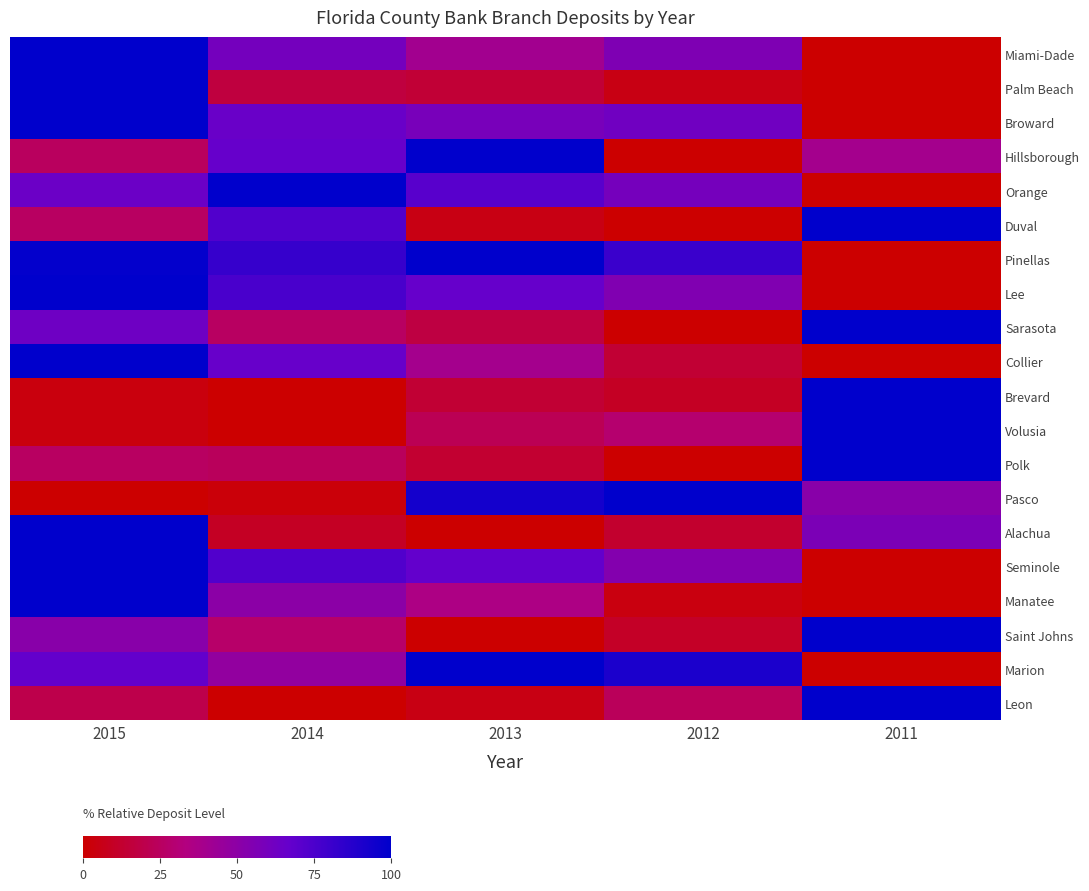

Reading left to right, transcribe all the data shown in this chart.

Miami-Dade: 2015=1.0	2014=0.6	2013=0.4	2012=0.6	2011=0.0
Palm Beach: 2015=1.0	2014=0.2	2013=0.1	2012=0.1	2011=0.0
Broward: 2015=1.0	2014=0.7	2013=0.6	2012=0.6	2011=0.0
Hillsborough: 2015=0.2	2014=0.7	2013=1.0	2012=0.0	2011=0.4
Orange: 2015=0.6	2014=1.0	2013=0.7	2012=0.6	2011=0.0
Duval: 2015=0.3	2014=0.7	2013=0.1	2012=0.0	2011=1.0
Pinellas: 2015=1.0	2014=0.8	2013=1.0	2012=0.8	2011=0.0
Lee: 2015=1.0	2014=0.8	2013=0.7	2012=0.6	2011=0.0
Sarasota: 2015=0.6	2014=0.3	2013=0.2	2012=0.0	2011=1.0
Collier: 2015=1.0	2014=0.7	2013=0.4	2012=0.1	2011=0.0
Brevard: 2015=0.0	2014=0.0	2013=0.1	2012=0.1	2011=1.0
Volusia: 2015=0.0	2014=0.0	2013=0.2	2012=0.3	2011=1.0
Polk: 2015=0.3	2014=0.2	2013=0.1	2012=0.0	2011=1.0
Pasco: 2015=0.0	2014=0.0	2013=0.9	2012=1.0	2011=0.5
Alachua: 2015=1.0	2014=0.1	2013=0.0	2012=0.1	2011=0.6
Seminole: 2015=1.0	2014=0.7	2013=0.7	2012=0.5	2011=0.0
Manatee: 2015=1.0	2014=0.5	2013=0.4	2012=0.0	2011=0.0
Saint Johns: 2015=0.5	2014=0.3	2013=0.0	2012=0.1	2011=1.0
Marion: 2015=0.7	2014=0.5	2013=1.0	2012=0.9	2011=0.0
Leon: 2015=0.2	2014=0.0	2013=0.1	2012=0.2	2011=1.0